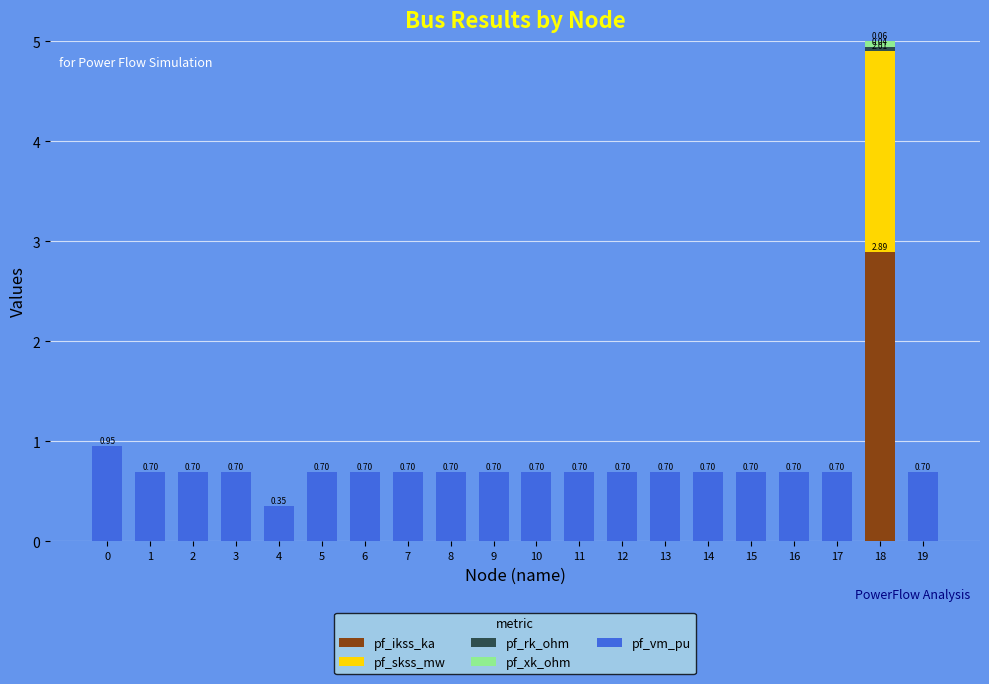

At which category is the sum across all series the highest?

18